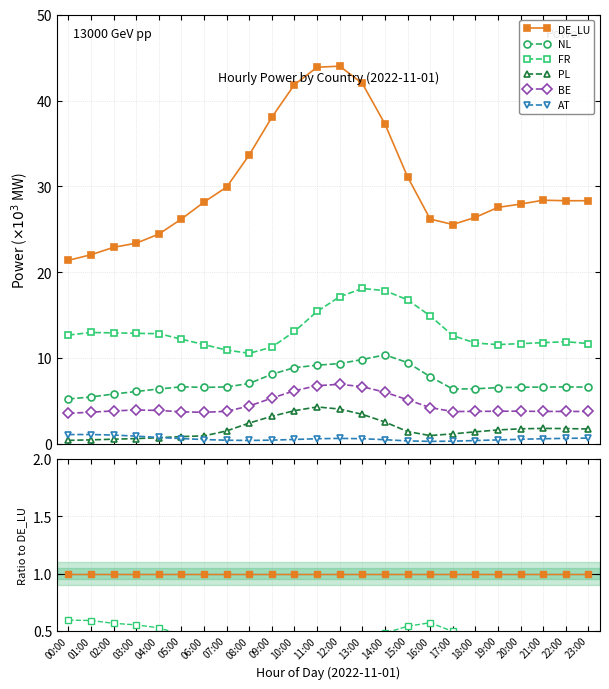

True or false: FR has more than 0 points higher than both neighbors.

True